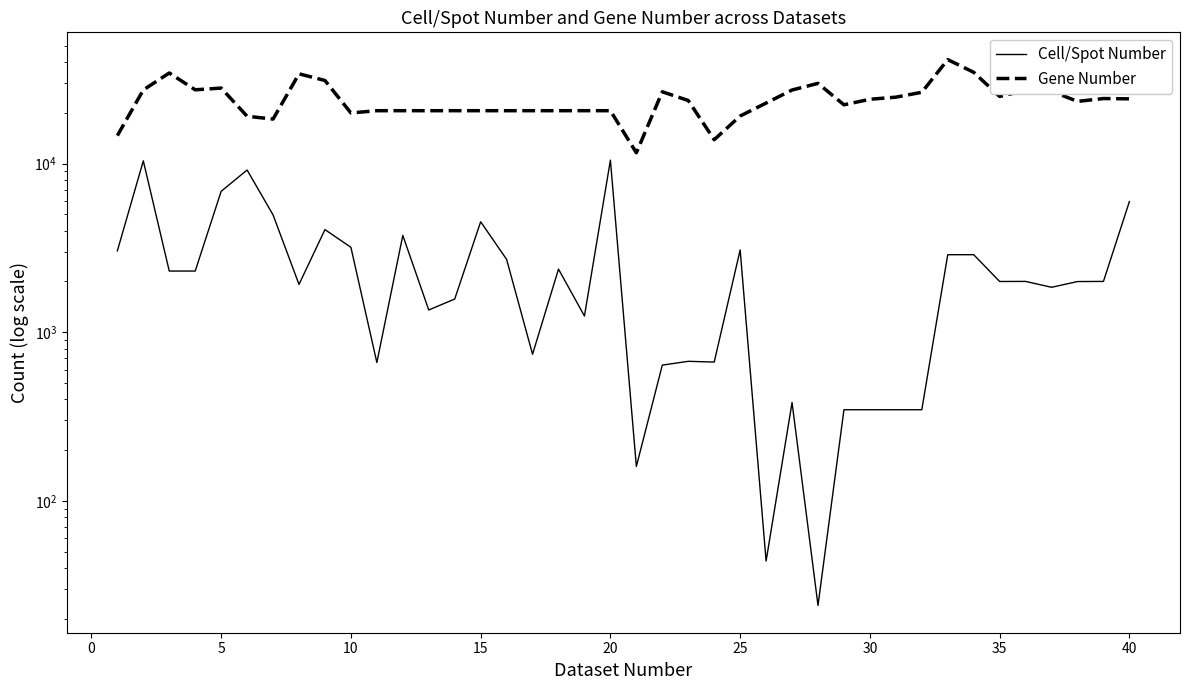

True or false: Gene Number has a value of 33366 at 11.

False